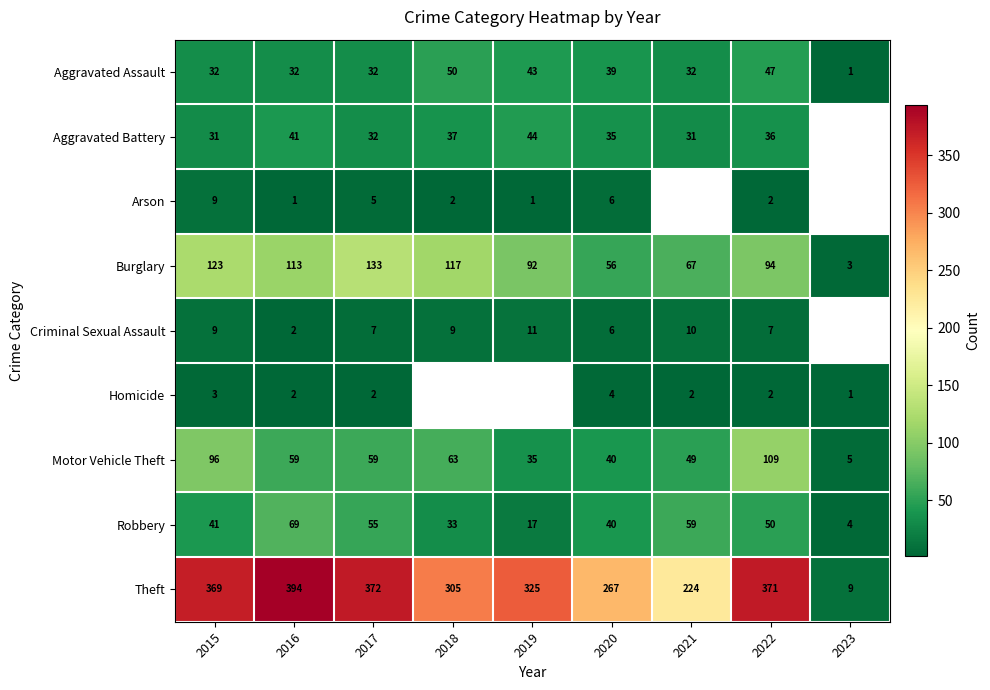

How many series are shown in this chart?

9